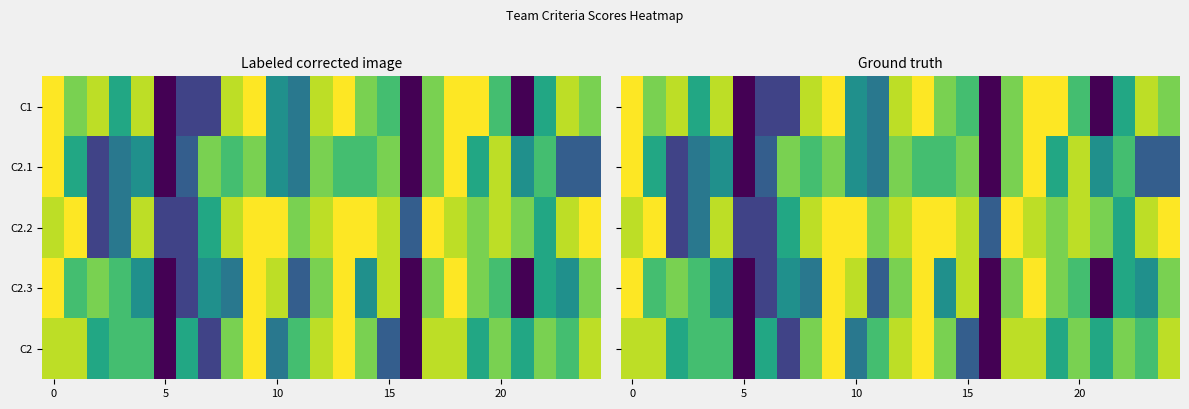

At which category does the chart reach its minimum across all series?

5